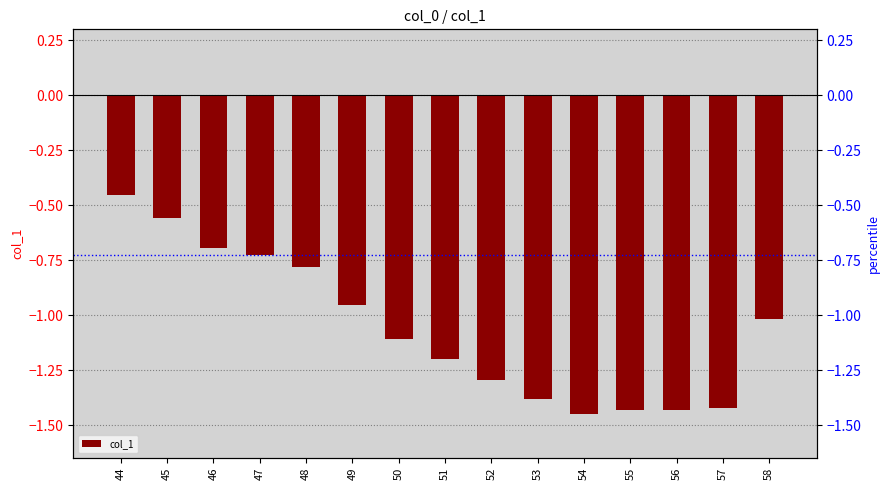

List the labels in order of value, smallest first.

54, 55, 56, 57, 53, 52, 51, 50, 58, 49, 48, 47, 46, 45, 44